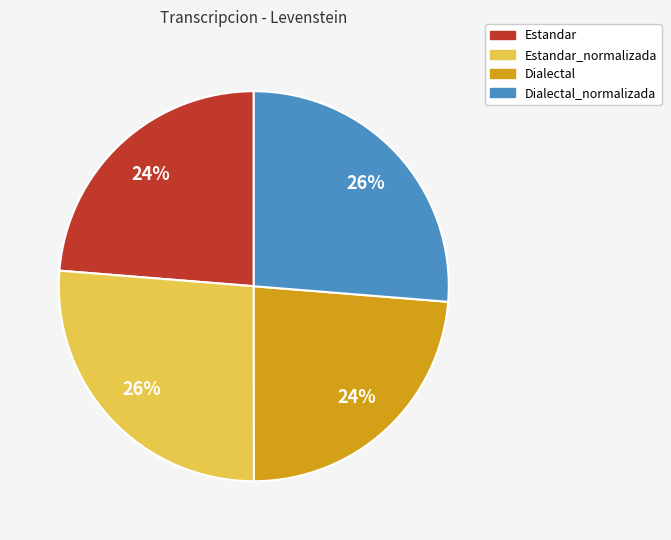

How many slices are in this pie chart?

4